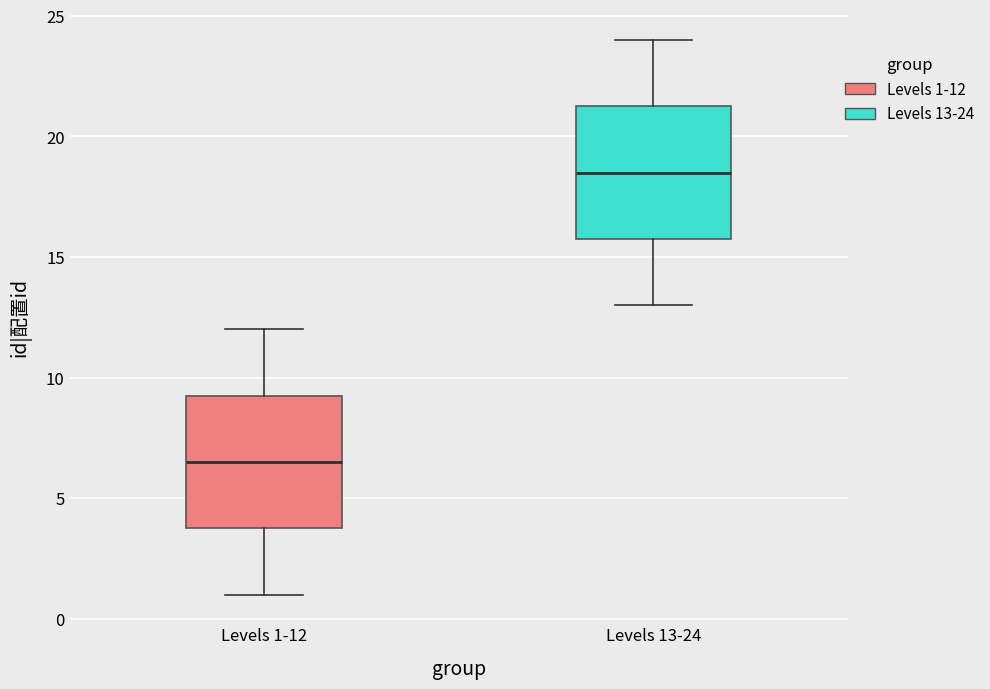

Reading left to right, transcribe this box plot: for each box, give where its median line is, the range the box spans, and where its two whiskers end, as read against the y-axis. The values are not printed on the chart, so give them approximately, as read against the axis.

Levels 1-12: median 6.5, box 4.0 to 9.5, whiskers 1.0 to 12.0
Levels 13-24: median 18.5, box 16.0 to 21.5, whiskers 13.0 to 24.0